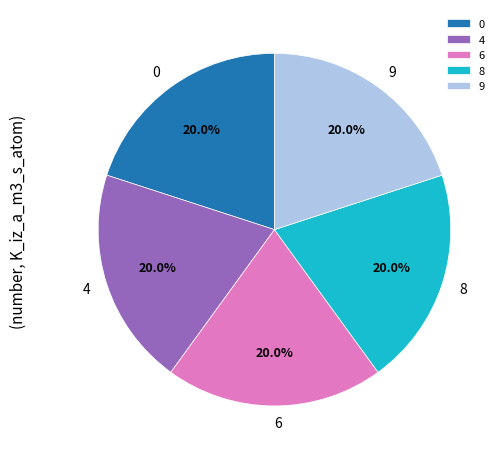

Count the number of slices in the pie.

5